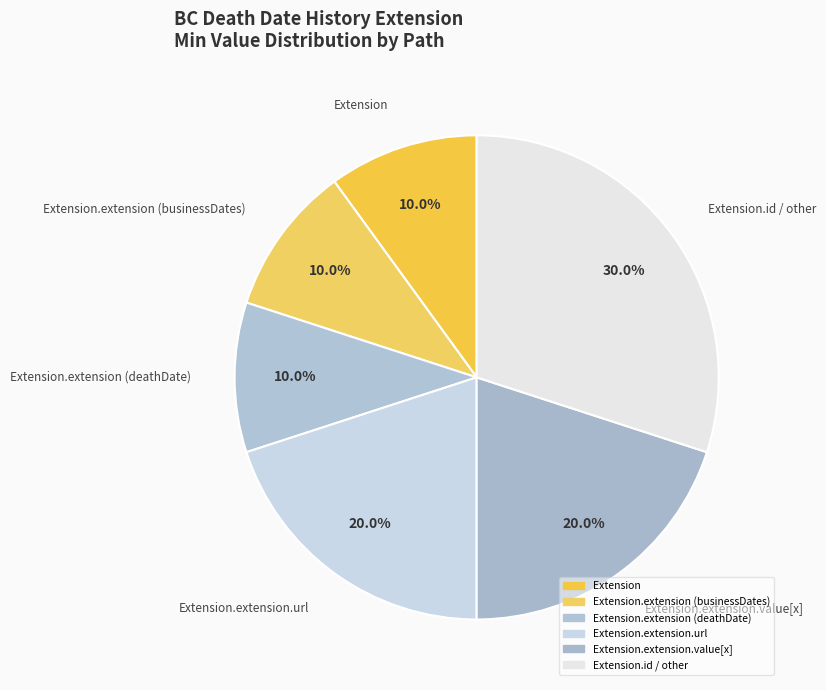

What is the largest slice in the pie chart?

Extension.id / other